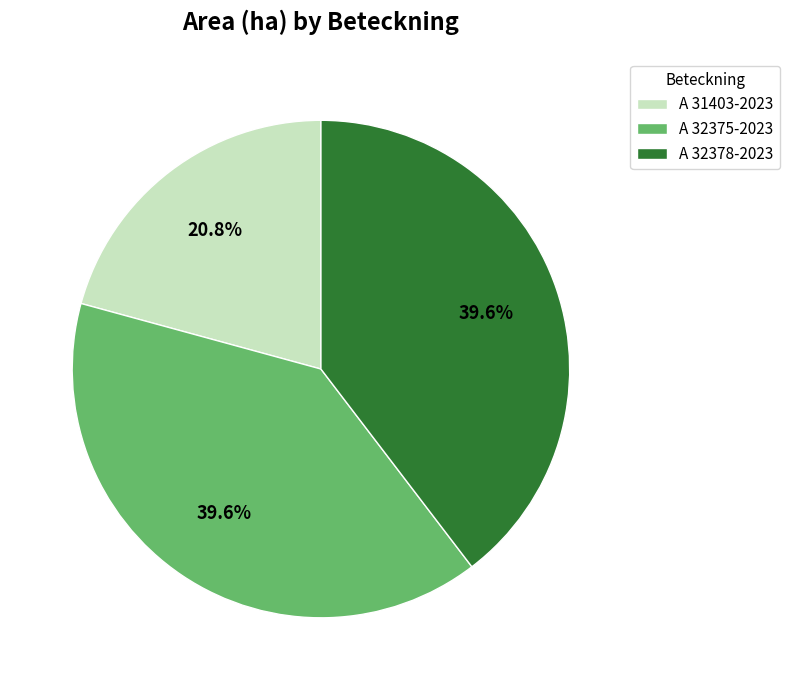

To the nearest percent, what percentage of the pie is A 32375-2023?

40%